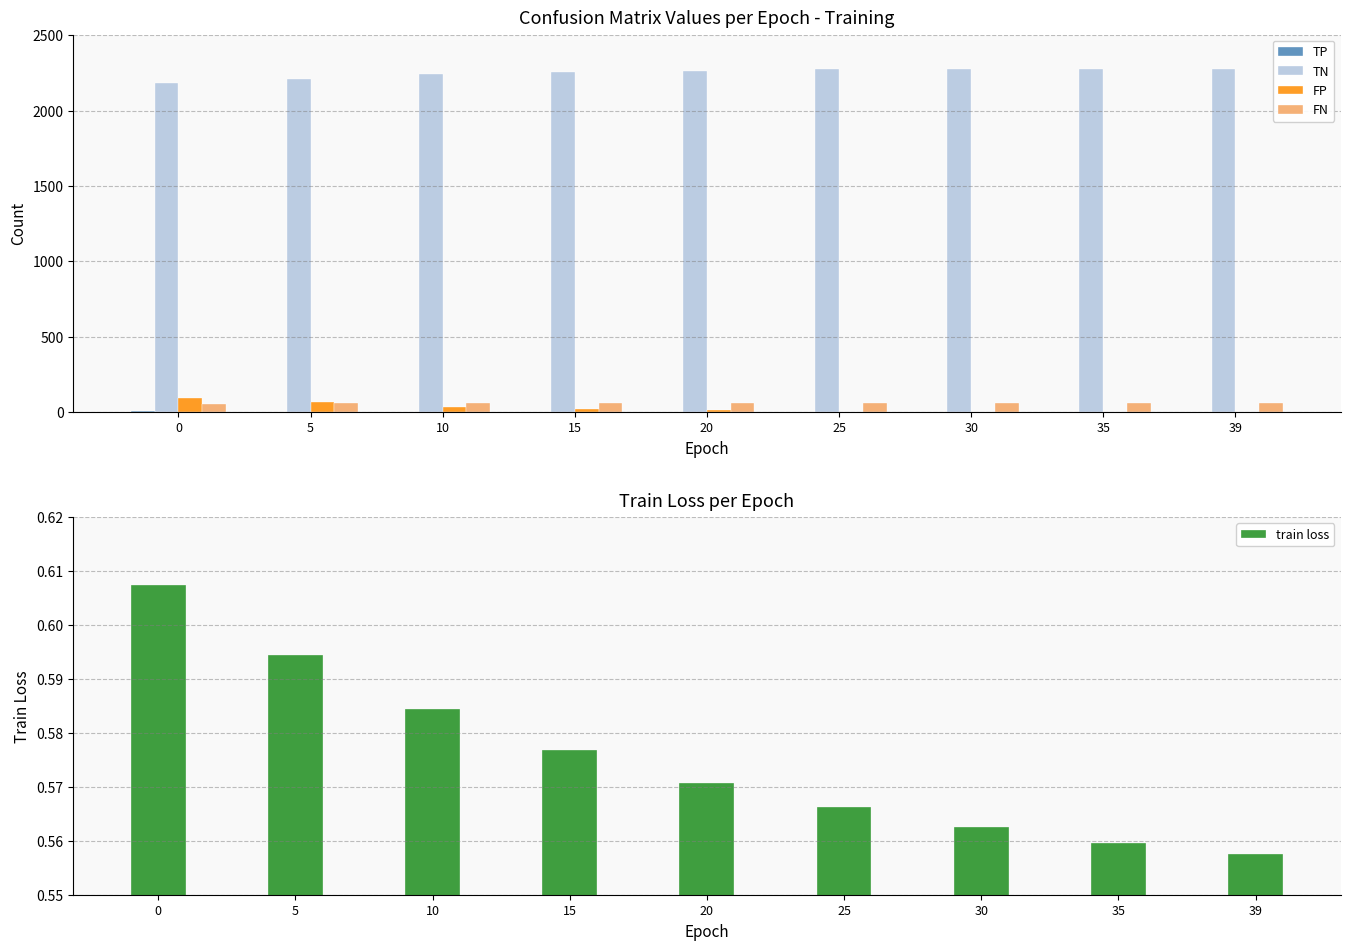

What is the spread (max minus min) of values at 20?

2265.0